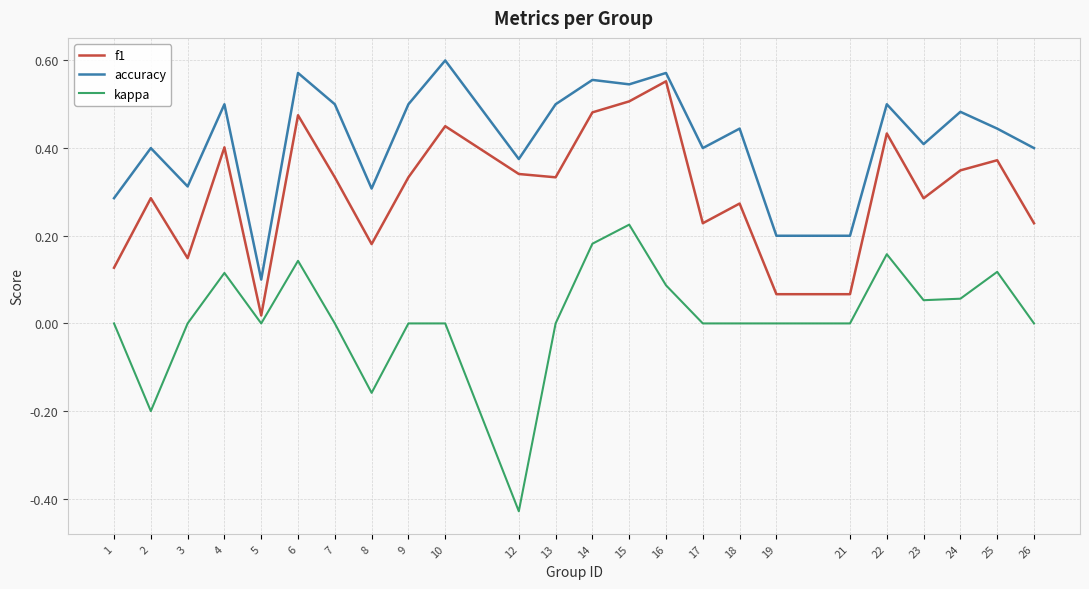

Which category has the lowest value in the accuracy series?

5